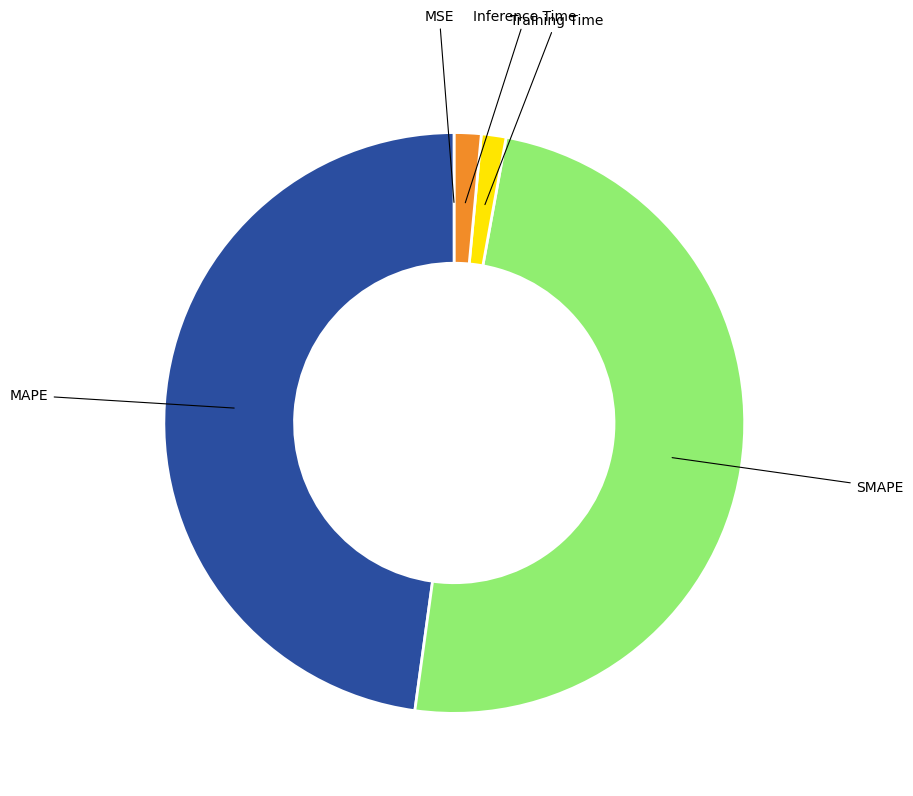

Is there any slice that represents more than half of the pie?

No